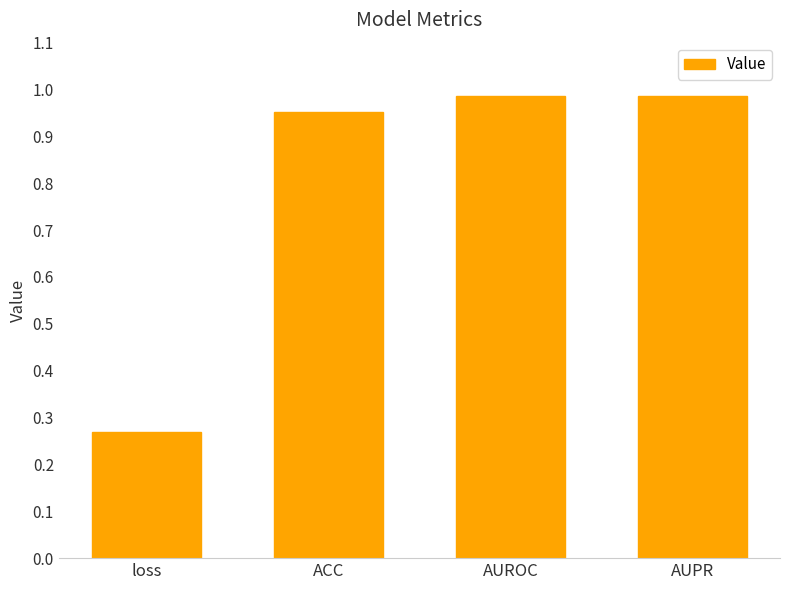

What is the label of the 3rd bar from the right?

ACC